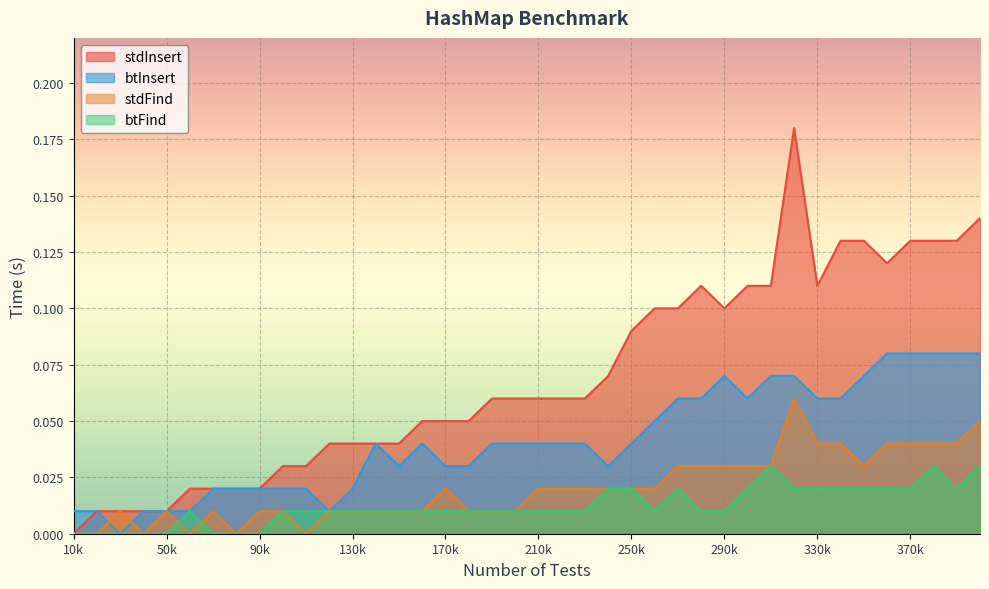

Reading left to right, what are all the values shown in this chart?

stdInsert: 0.0	0.0	0.0	0.0	0.0	0.0	0.0	0.0	0.0	0.0	0.0	0.0	0.0	0.0	0.0	0.1	0.1	0.1	0.1	0.1	0.1	0.1	0.1	0.1	0.1	0.1	0.1	0.1	0.1	0.1	0.1	0.2	0.1	0.1	0.1	0.1	0.1	0.1	0.1	0.1
btInsert: 0.0	0.0	0.0	0.0	0.0	0.0	0.0	0.0	0.0	0.0	0.0	0.0	0.0	0.0	0.0	0.0	0.0	0.0	0.0	0.0	0.0	0.0	0.0	0.0	0.0	0.1	0.1	0.1	0.1	0.1	0.1	0.1	0.1	0.1	0.1	0.1	0.1	0.1	0.1	0.1
stdFind: 0.0	0.0	0.0	0.0	0.0	0.0	0.0	0.0	0.0	0.0	0.0	0.0	0.0	0.0	0.0	0.0	0.0	0.0	0.0	0.0	0.0	0.0	0.0	0.0	0.0	0.0	0.0	0.0	0.0	0.0	0.0	0.1	0.0	0.0	0.0	0.0	0.0	0.0	0.0	0.1
btFind: 0.0	0.0	0.0	0.0	0.0	0.0	0.0	0.0	0.0	0.0	0.0	0.0	0.0	0.0	0.0	0.0	0.0	0.0	0.0	0.0	0.0	0.0	0.0	0.0	0.0	0.0	0.0	0.0	0.0	0.0	0.0	0.0	0.0	0.0	0.0	0.0	0.0	0.0	0.0	0.0